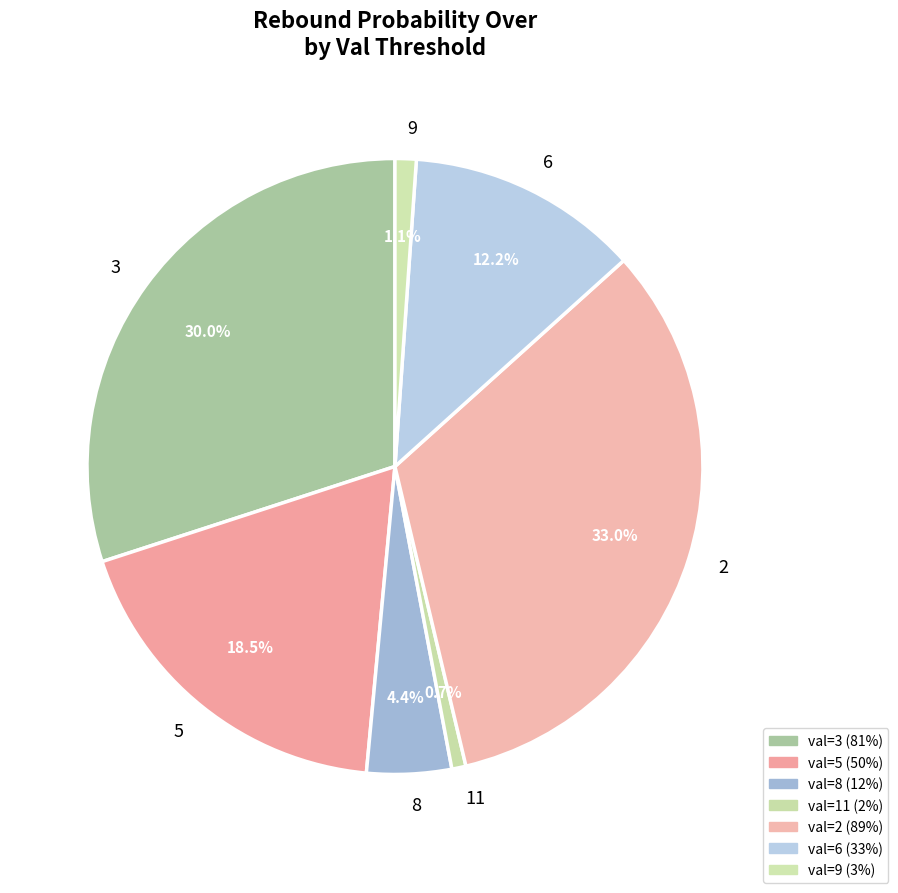

To the nearest percent, what is the average slice percentage?

14%